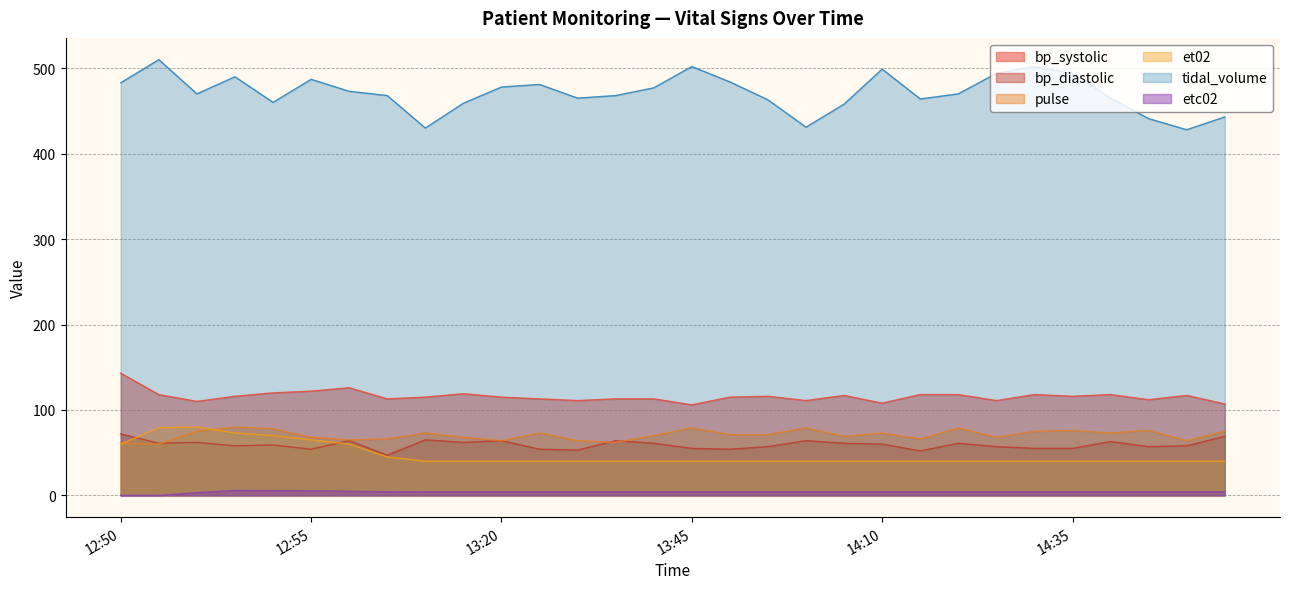

What is the highest value of the etc02 series?

5.8